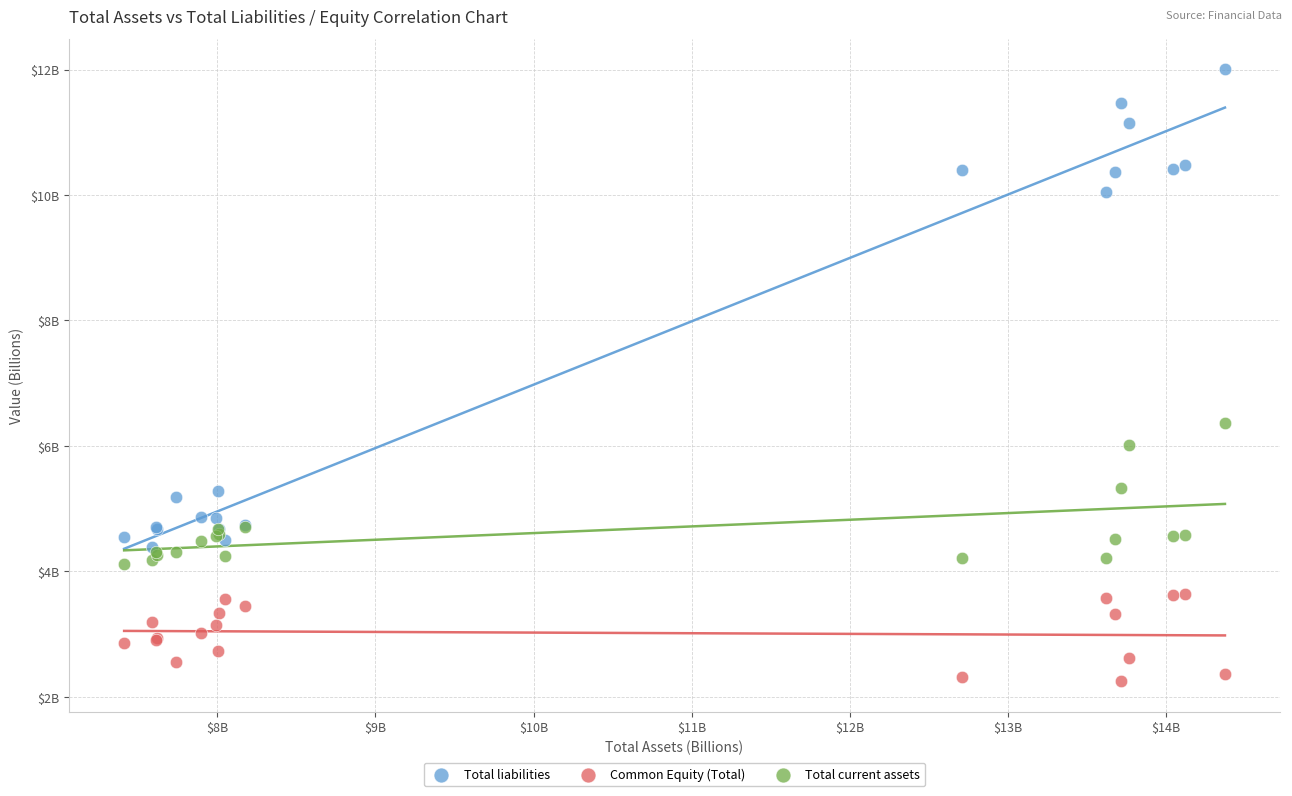

Which series reaches the maximum Y coordinate?

Total liabilities